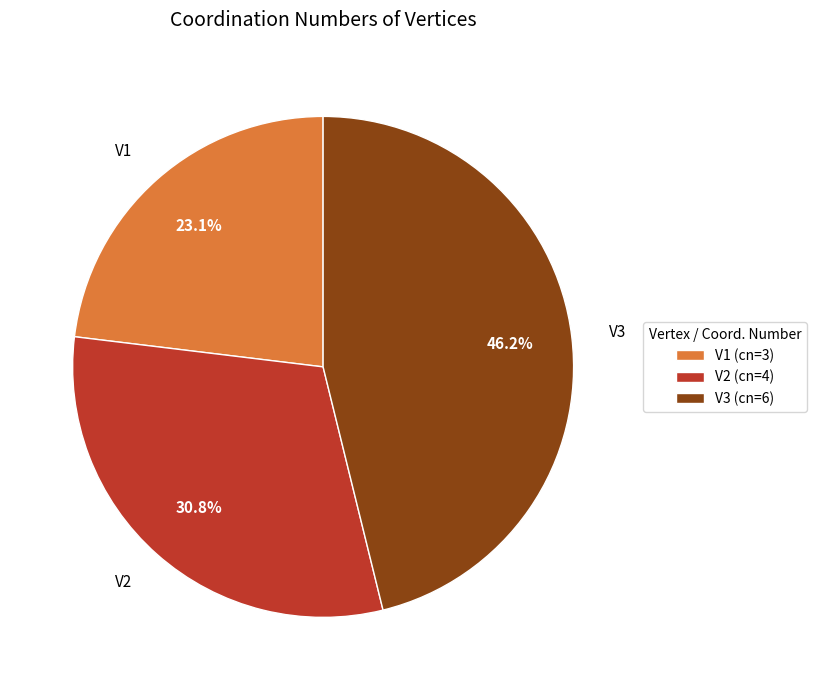

Which slice is the largest?

V3